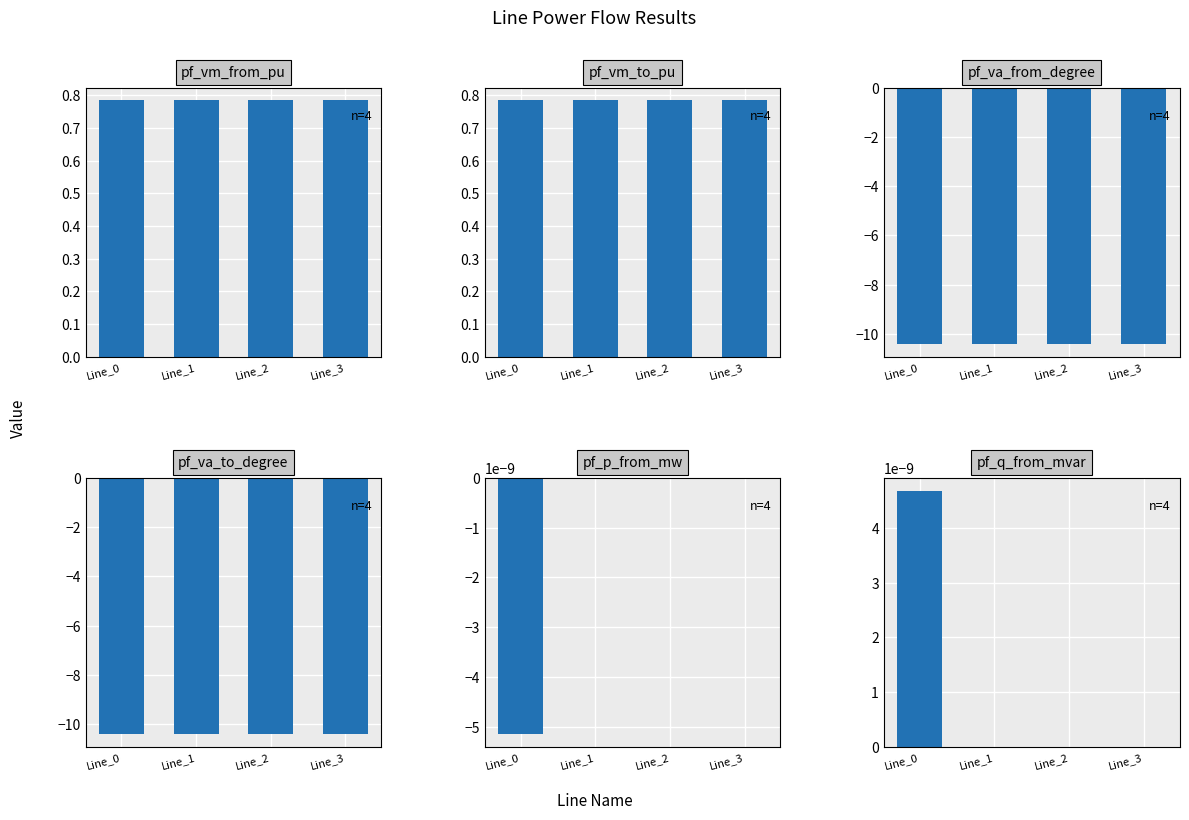

At which category is the sum across all series the highest?

Line_3